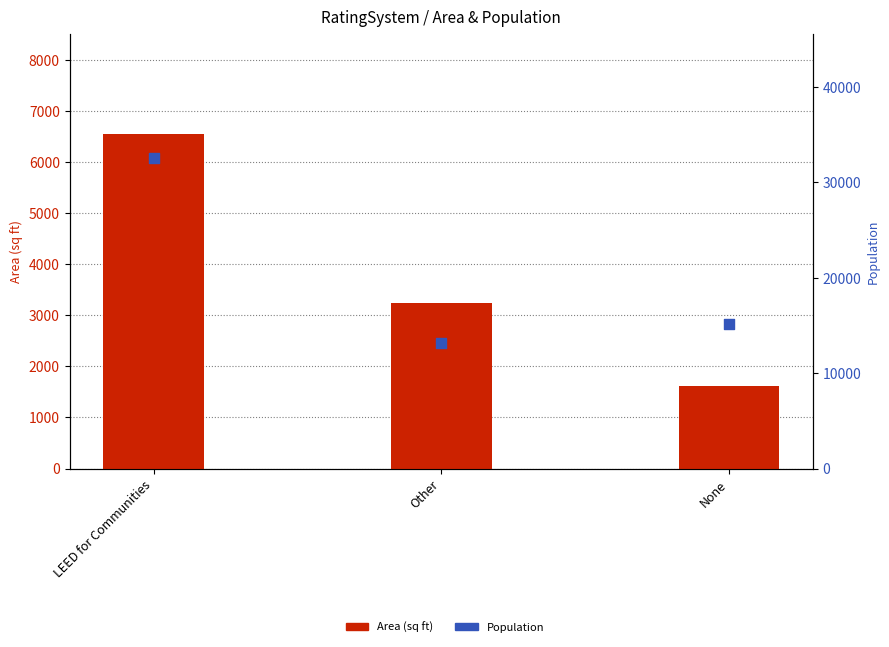

Which series reaches the minimum Y coordinate?

Area